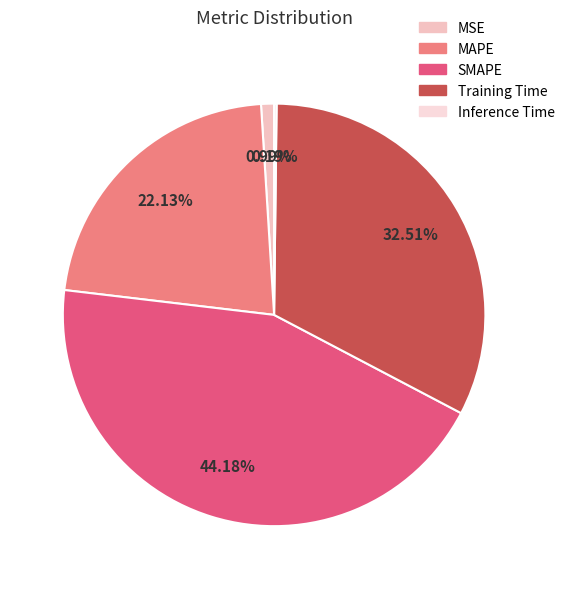

Count the number of slices in the pie.

5